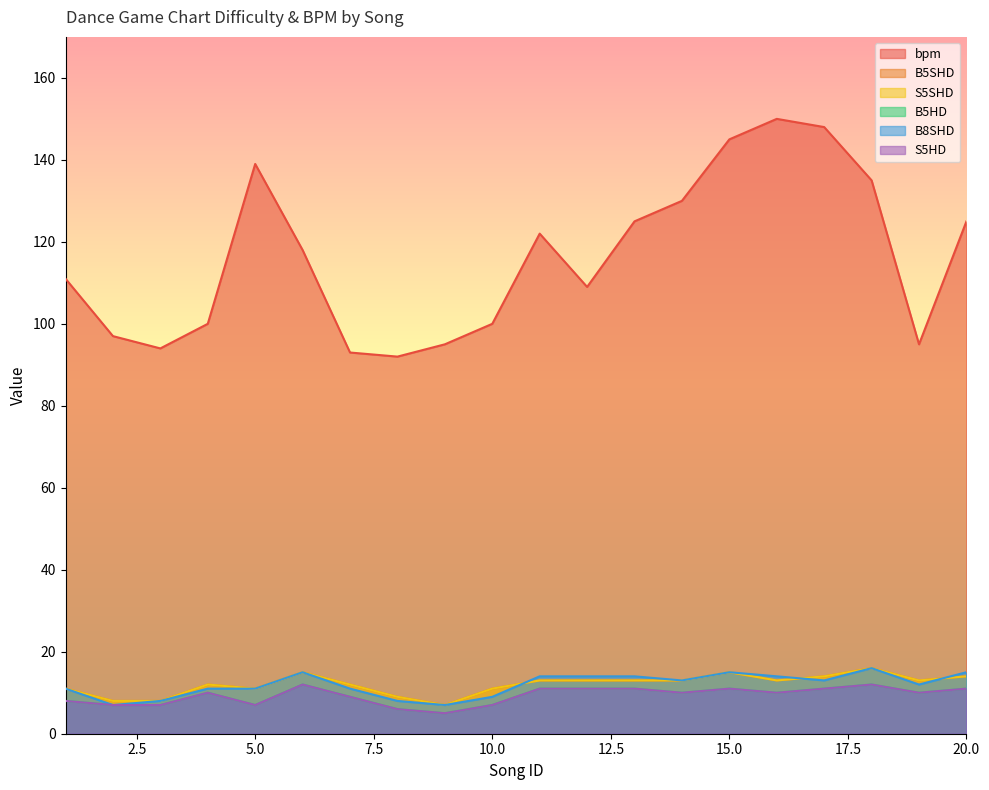

Rank the categories by S5HD value from lowest to highest.

9, 8, 2, 3, 5, 10, 1, 7, 4, 14, 16, 19, 11, 12, 13, 15, 17, 20, 6, 18